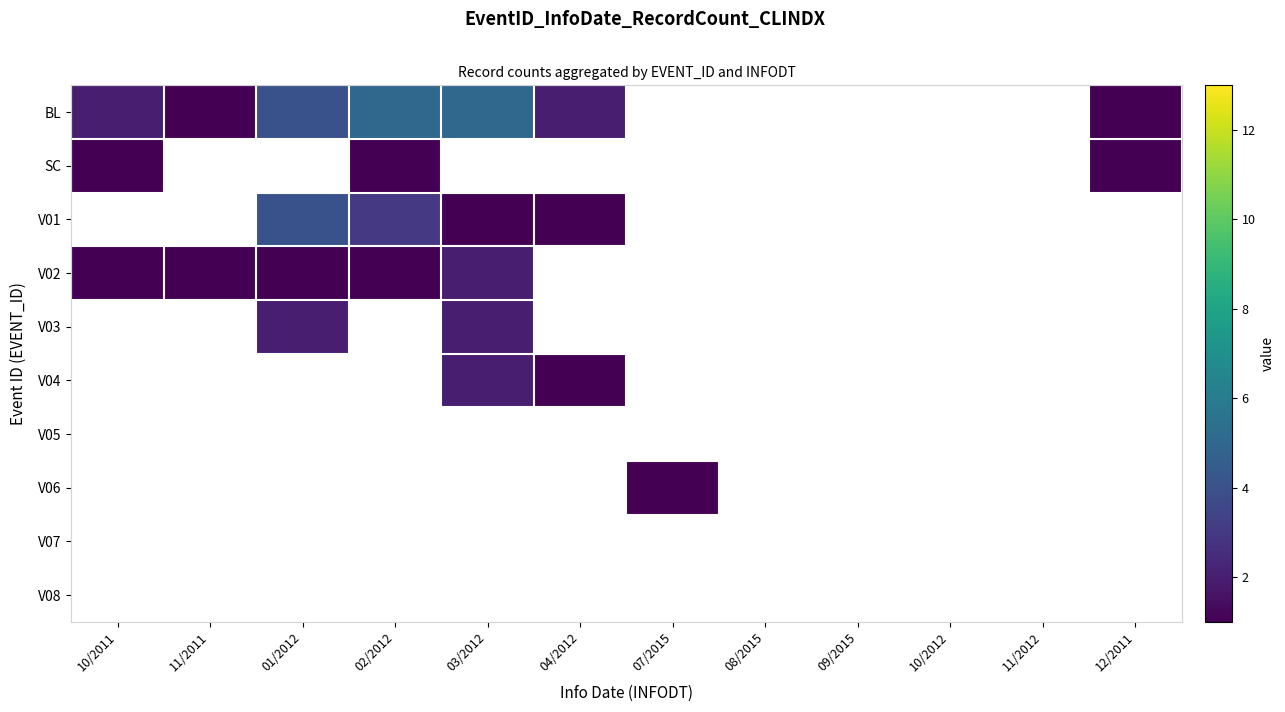

What is the smallest value displayed?

1.0